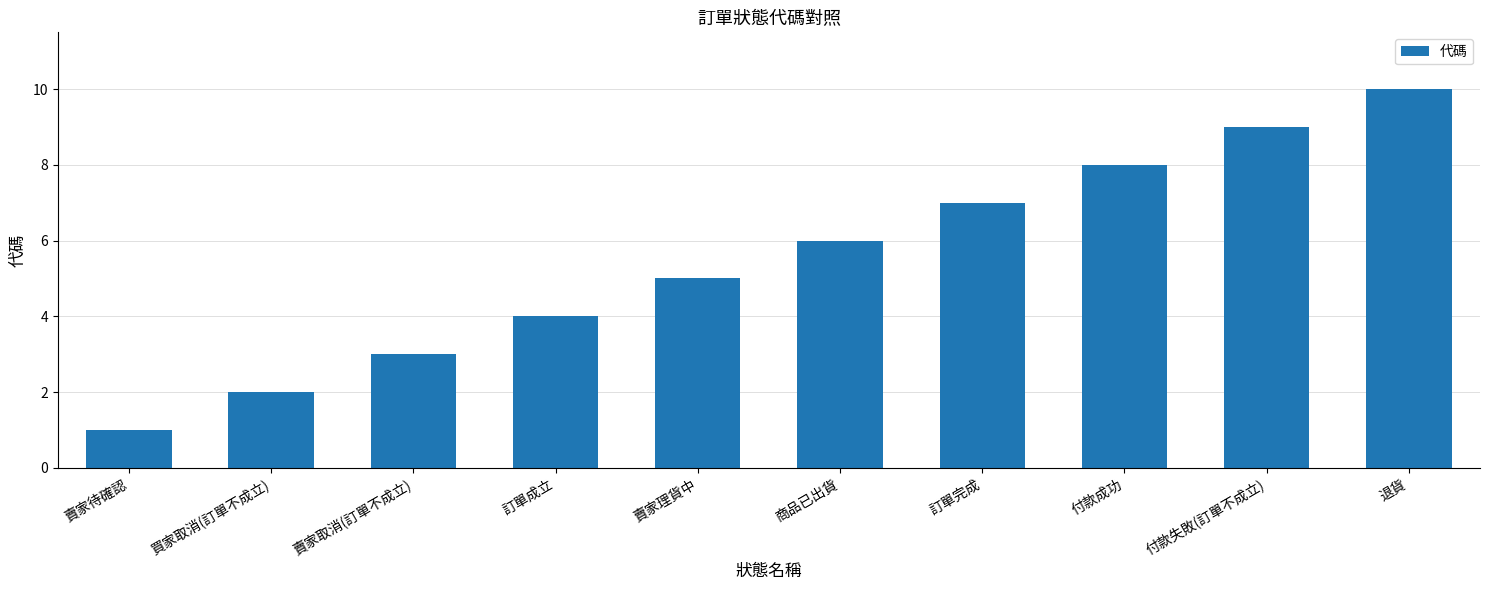

What is the average value?

6